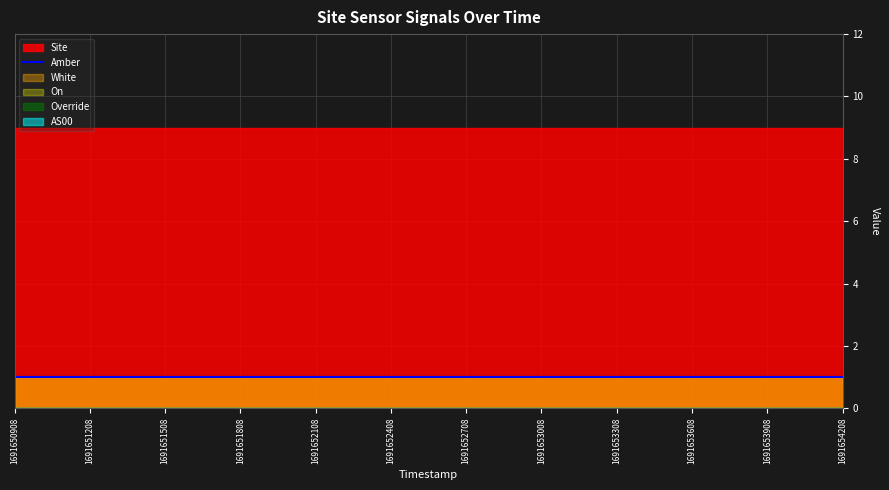

At how many categories does at least one series exceed 0?

12